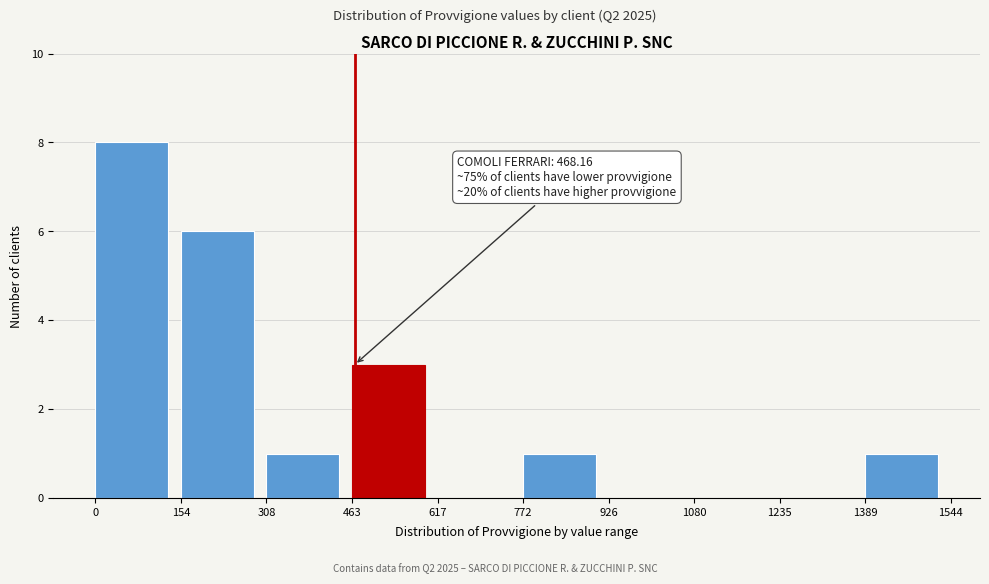

Over which range of the x-axis is the bar tallest?

0 to 154